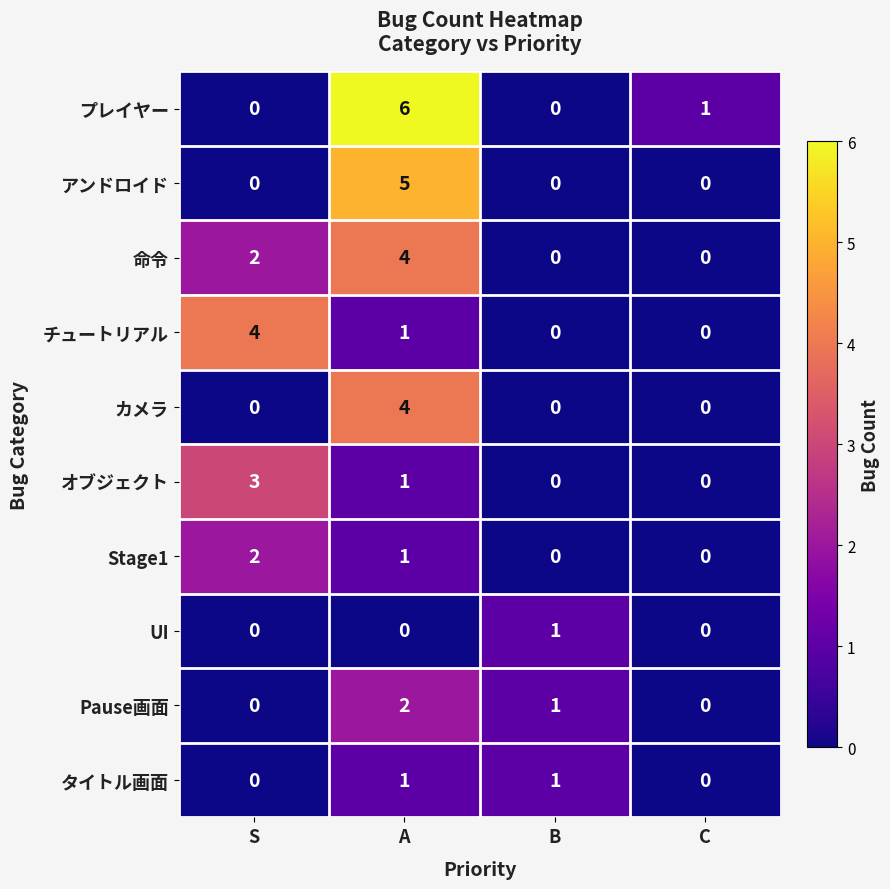

At which category is the sum across all series the highest?

A